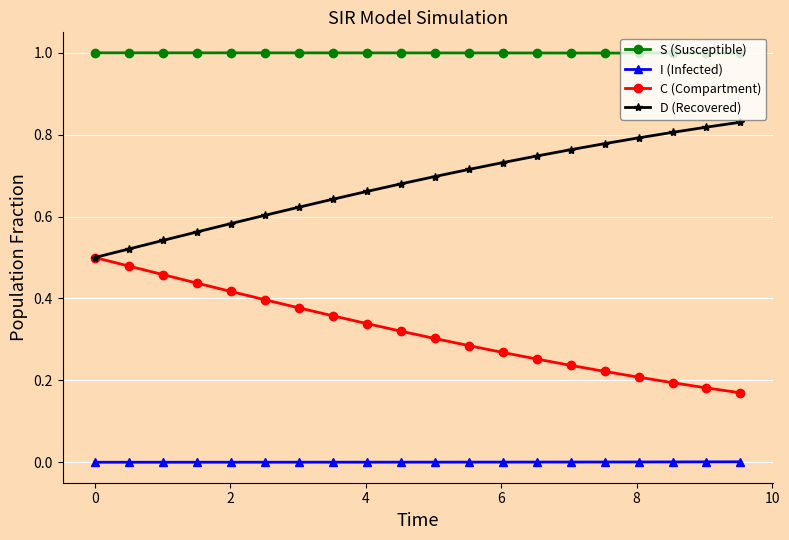

What is the maximum value shown in the chart?

1.0